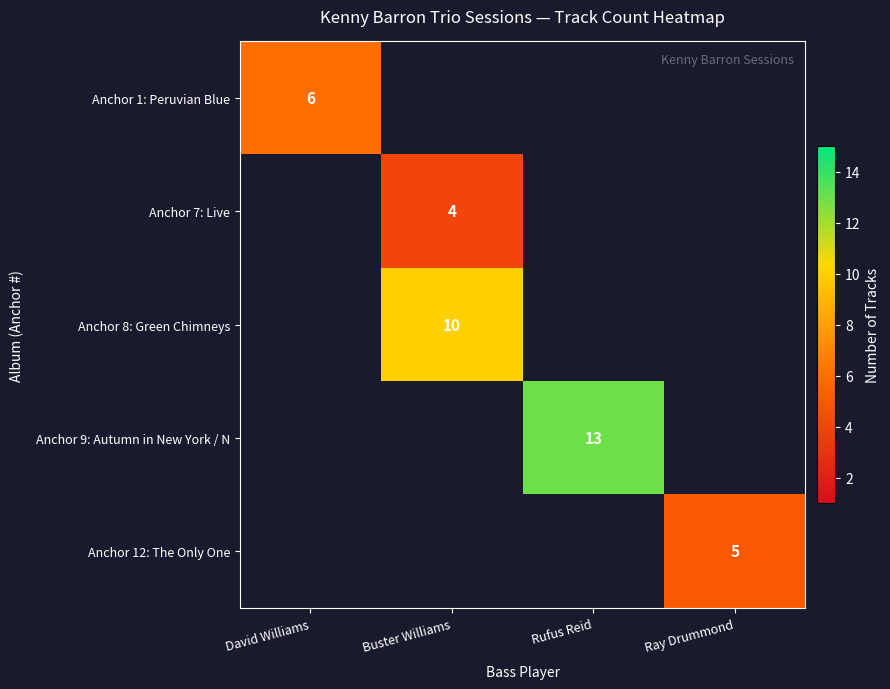

The row_2 series shows 0 at Rufus Reid. True or false?

True